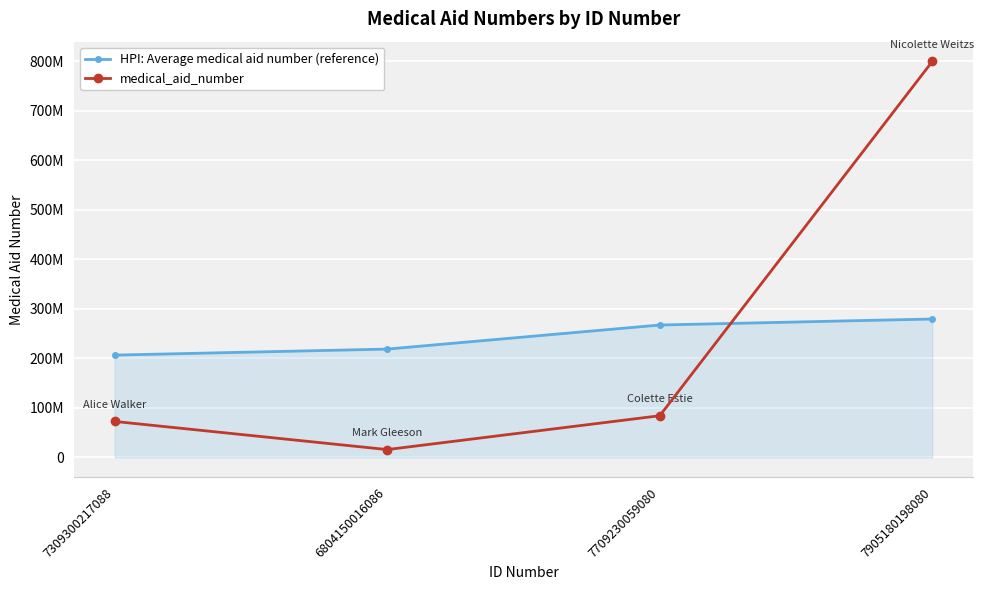

What value does the HPI: Average medical aid number (reference) series have at 6804150016086?

218815263.0